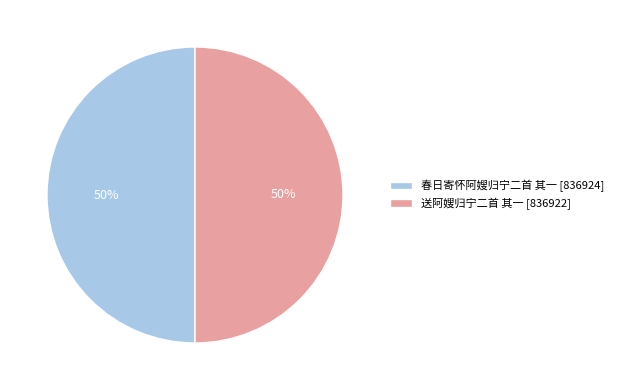

True or false: 送阿嫂归宁二首 其一 [836922] accounts for 42% of the total.

False